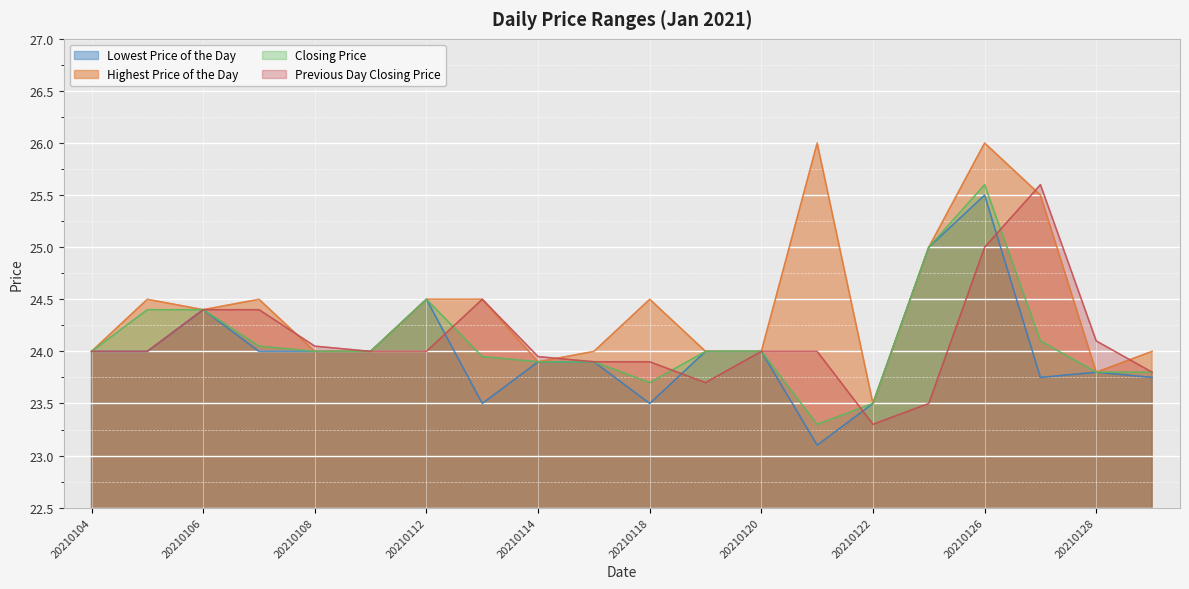

How many interior local valleys does the Previous Day Closing Price series have?

2